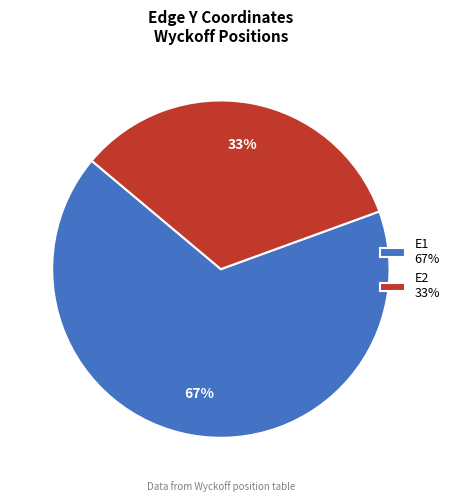

True or false: E2 accounts for 89% of the total.

False